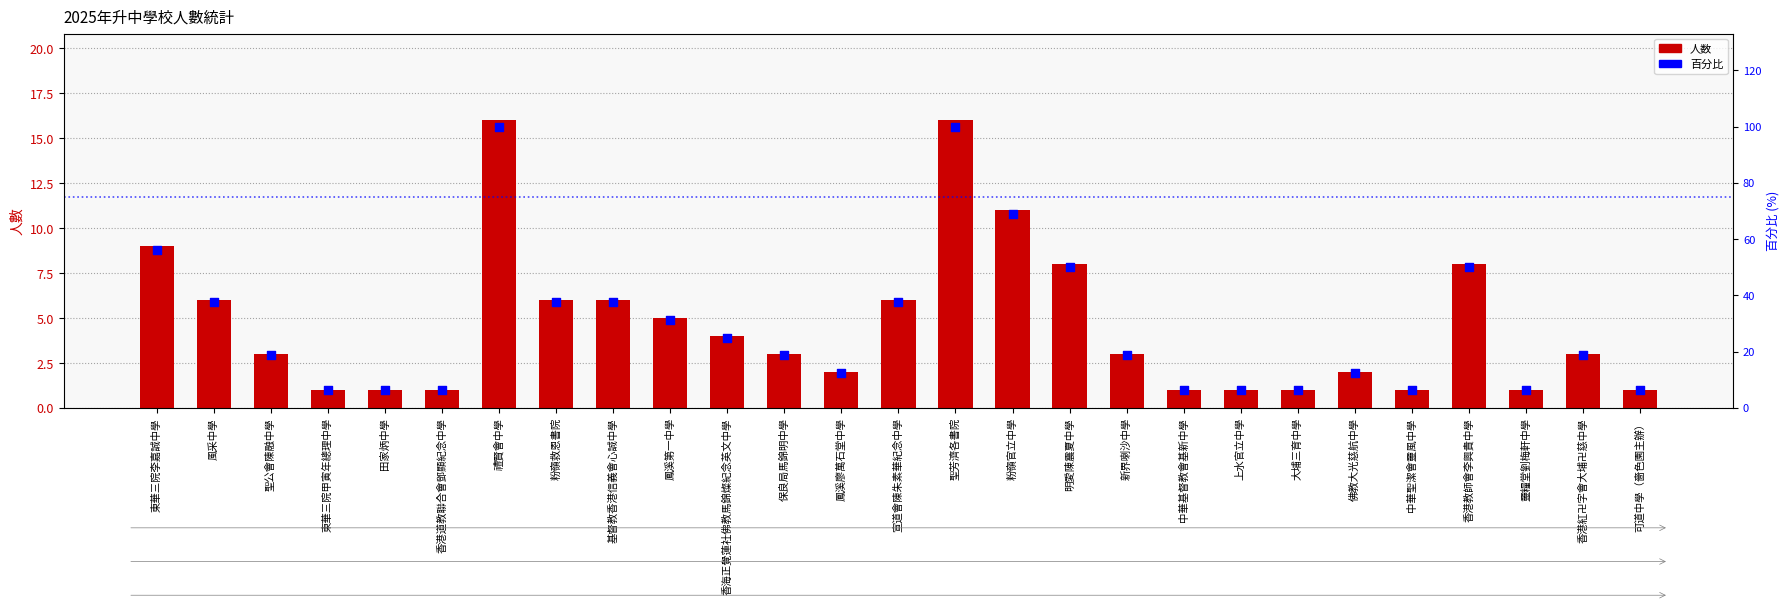

Is the value of 百分比 at 聖公會陳融中學 greater than the value of 人数 at 香港教師會李興貴中學?

Yes